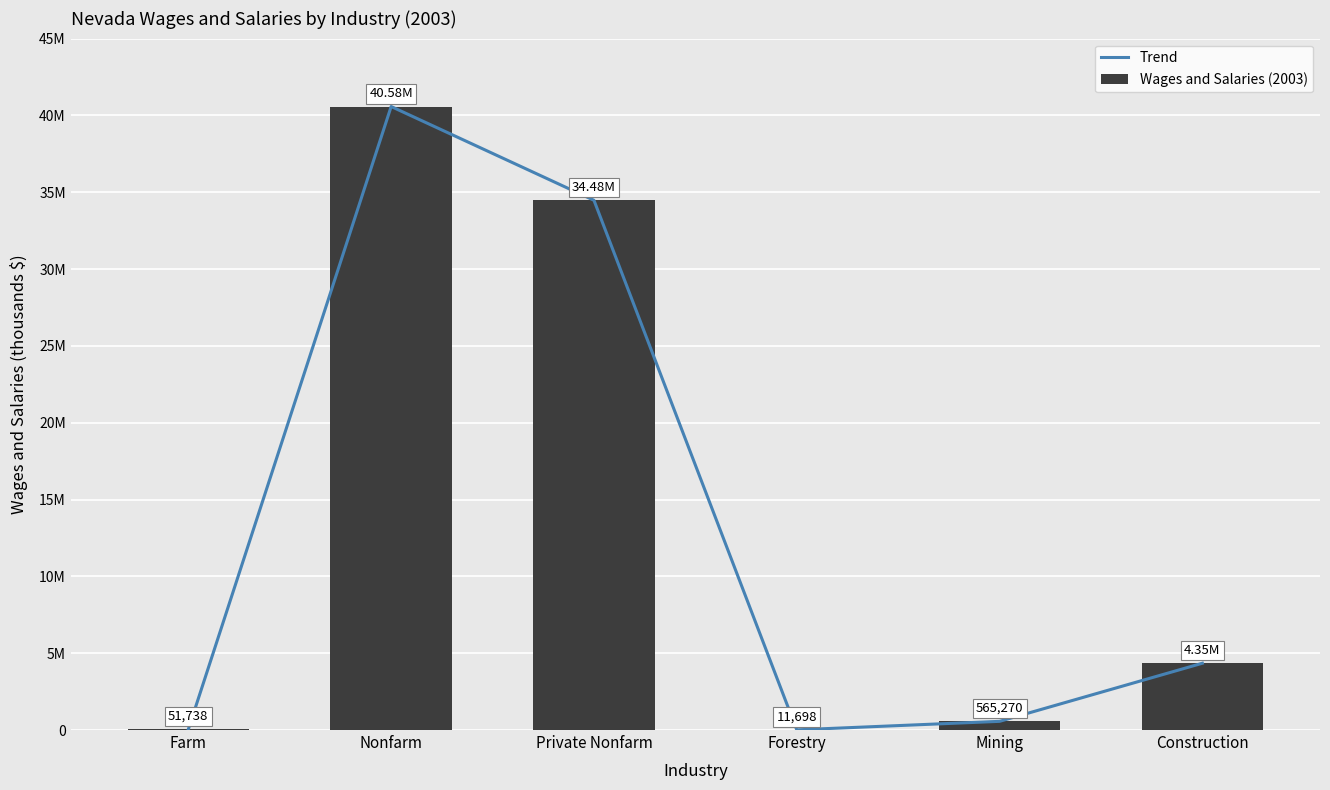

What are all the series names shown in the legend?

Trend, Wages and Salaries (2003)